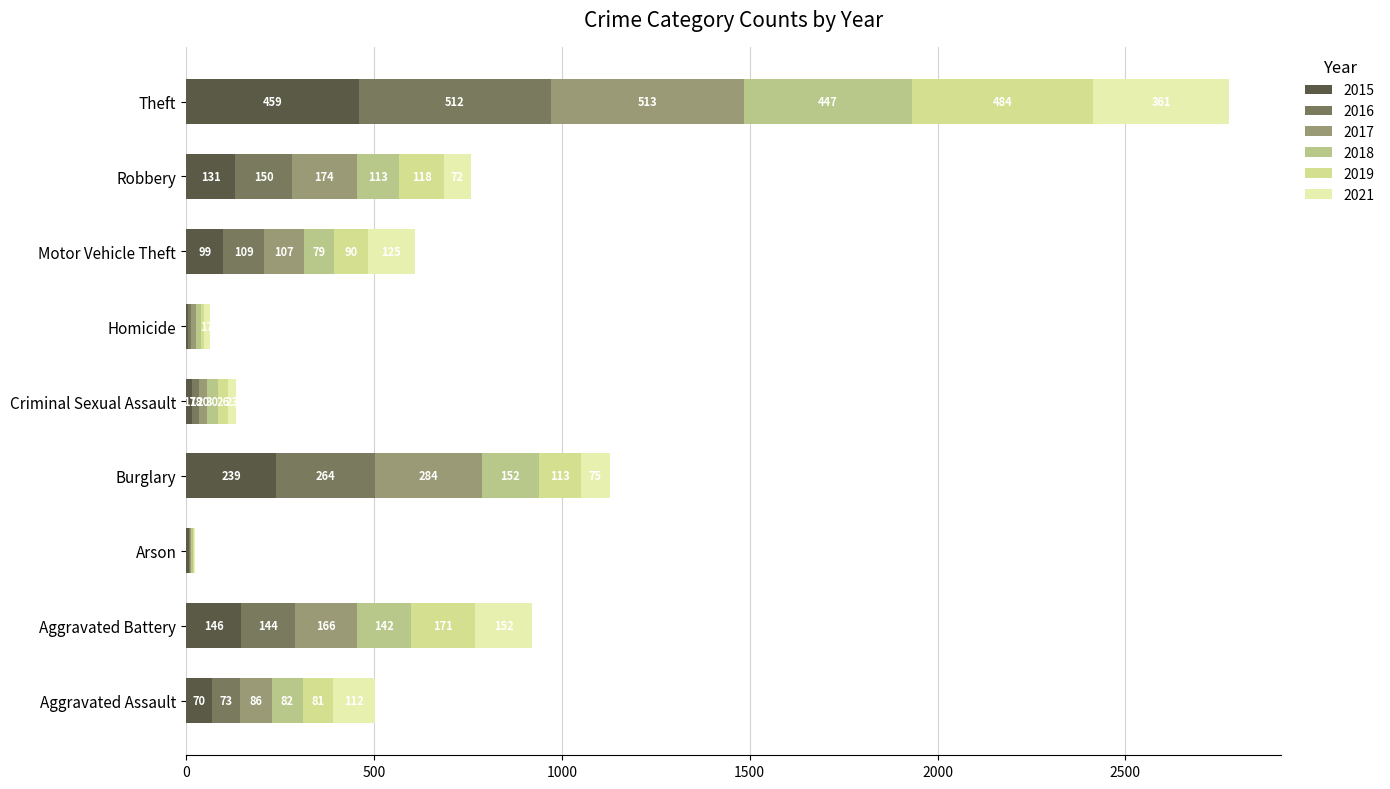

Which series has the largest total across all categories?

2017